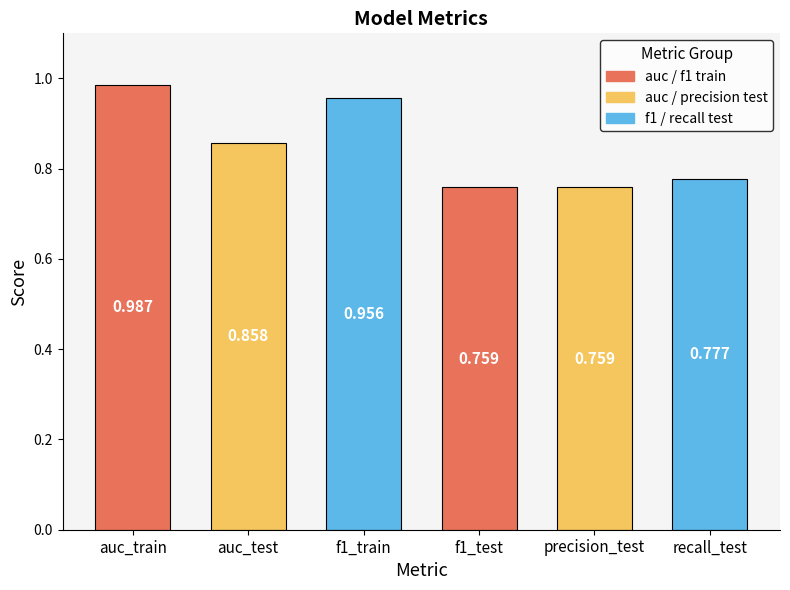

What is the sum of the values at f1_train and f1_test?

1.7